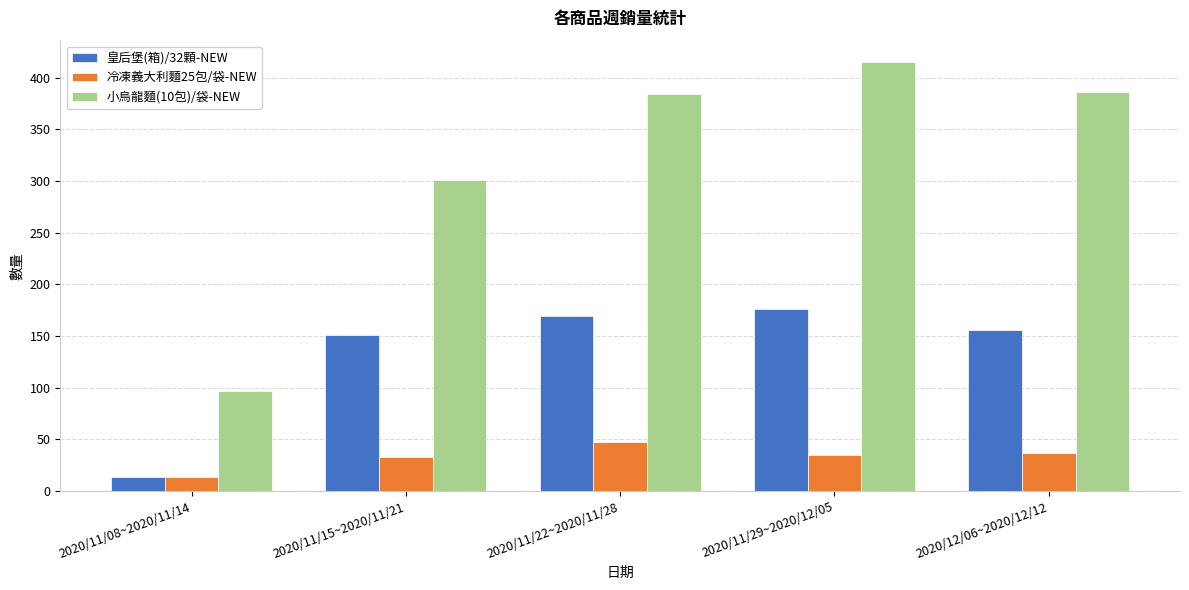

Which series has the largest total across all categories?

小烏龍麵(10包)/袋-NEW